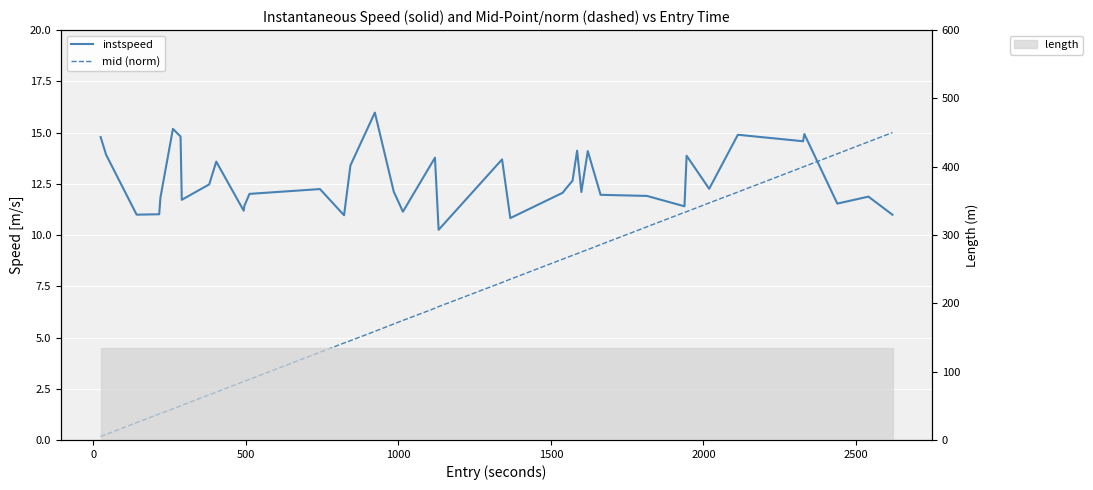

How many data points in mid (norm) are less than 6?

19